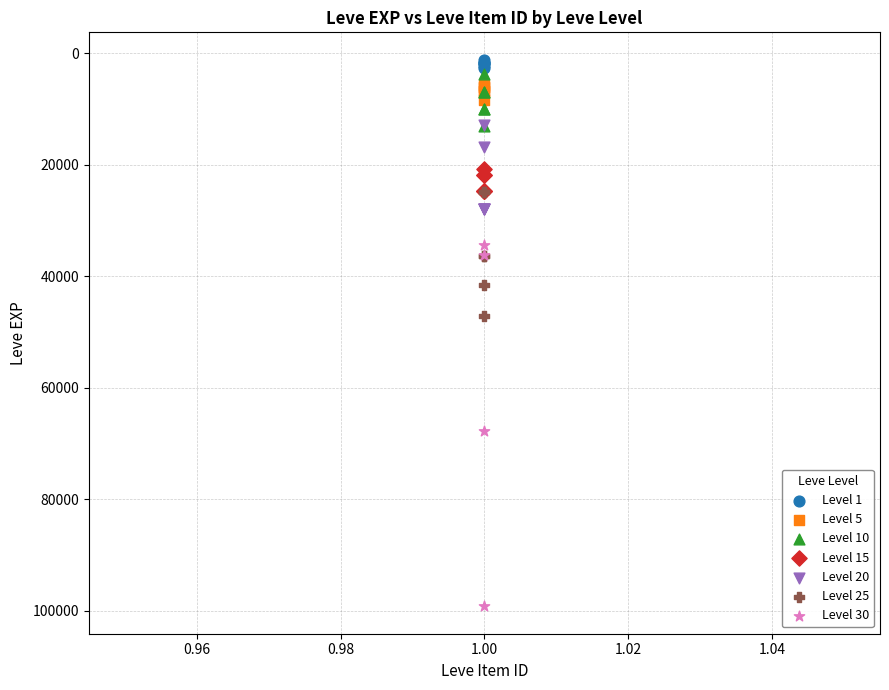

What are all the series names shown in the legend?

Level 1, Level 5, Level 10, Level 15, Level 20, Level 25, Level 30